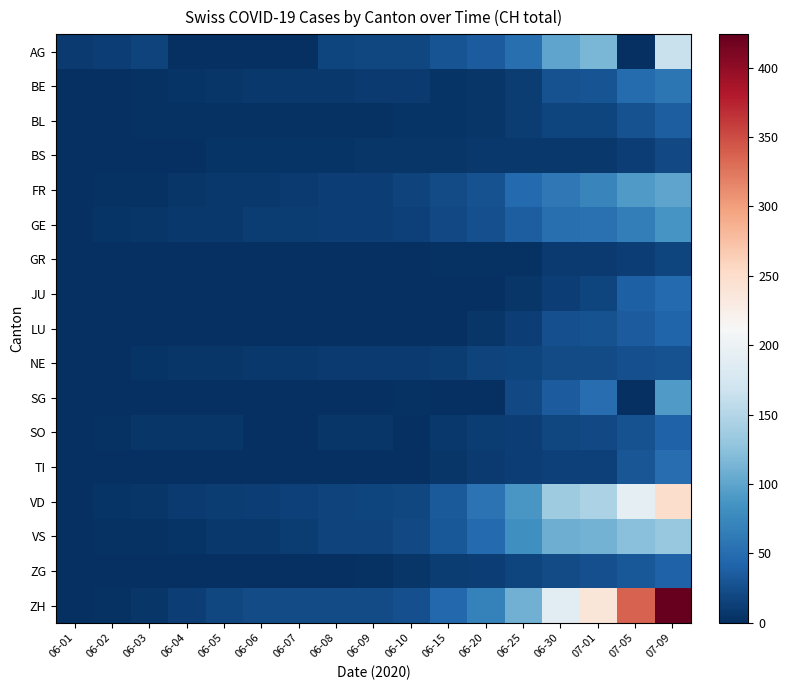

Reading left to right, transcribe all the data shown in this chart.

AG: 06-01=9	06-02=12	06-03=15	06-04=0	06-05=0	06-06=0	06-07=0	06-08=17	06-09=19	06-10=19	06-15=29	06-20=35	06-25=52	06-30=100	07-01=115	07-05=0	07-09=165
BE: 06-01=0	06-02=1	06-03=2	06-04=4	06-05=6	06-06=8	06-07=8	06-08=8	06-09=9	06-10=9	06-15=4	06-20=6	06-25=10	06-30=27	07-01=29	07-05=49	07-09=59
BL: 06-01=0	06-02=1	06-03=2	06-04=2	06-05=3	06-06=3	06-07=3	06-08=3	06-09=3	06-10=4	06-15=4	06-20=6	06-25=10	06-30=17	07-01=18	07-05=27	07-09=38
BS: 06-01=0	06-02=0	06-03=1	06-04=1	06-05=4	06-06=4	06-07=4	06-08=4	06-09=5	06-10=5	06-15=5	06-20=7	06-25=7	06-30=7	07-01=7	07-05=12	07-09=21
FR: 06-01=0	06-02=2	06-03=3	06-04=5	06-05=7	06-06=7	06-07=9	06-08=13	06-09=13	06-10=15	06-15=22	06-20=27	06-25=47	06-30=61	07-01=72	07-05=92	07-09=100
GE: 06-01=0	06-02=4	06-03=6	06-04=7	06-05=8	06-06=11	06-07=11	06-08=12	06-09=12	06-10=14	06-15=20	06-20=25	06-25=38	06-30=52	07-01=53	07-05=65	07-09=87
GR: 06-01=0	06-02=0	06-03=1	06-04=1	06-05=1	06-06=1	06-07=1	06-08=1	06-09=1	06-10=1	06-15=2	06-20=2	06-25=3	06-30=9	07-01=9	07-05=12	07-09=18
JU: 06-01=0	06-02=0	06-03=0	06-04=0	06-05=0	06-06=0	06-07=0	06-08=0	06-09=0	06-10=0	06-15=1	06-20=1	06-25=5	06-30=12	07-01=17	07-05=39	07-09=47
LU: 06-01=0	06-02=0	06-03=0	06-04=0	06-05=0	06-06=0	06-07=1	06-08=1	06-09=1	06-10=1	06-15=0	06-20=6	06-25=12	06-30=25	07-01=28	07-05=36	07-09=43
NE: 06-01=0	06-02=1	06-03=4	06-04=5	06-05=6	06-06=7	06-07=7	06-08=9	06-09=9	06-10=9	06-15=11	06-20=15	06-25=18	06-30=22	07-01=22	07-05=25	07-09=28
SG: 06-01=0	06-02=0	06-03=1	06-04=0	06-05=0	06-06=0	06-07=0	06-08=0	06-09=0	06-10=3	06-15=0	06-20=0	06-25=20	06-30=35	07-01=51	07-05=0	07-09=92
SO: 06-01=0	06-02=3	06-03=5	06-04=6	06-05=6	06-06=0	06-07=0	06-08=6	06-09=6	06-10=0	06-15=8	06-20=11	06-25=13	06-30=19	07-01=21	07-05=28	07-09=41
TI: 06-01=0	06-02=0	06-03=0	06-04=1	06-05=1	06-06=1	06-07=1	06-08=1	06-09=1	06-10=1	06-15=6	06-20=9	06-25=12	06-30=14	07-01=14	07-05=31	07-09=50
VD: 06-01=0	06-02=4	06-03=6	06-04=9	06-05=11	06-06=13	06-07=14	06-08=15	06-09=18	06-10=19	06-15=34	06-20=55	06-25=88	06-30=136	07-01=145	07-05=193	07-09=249
VS: 06-01=0	06-02=2	06-03=2	06-04=4	06-05=7	06-06=7	06-07=10	06-08=15	06-09=16	06-10=20	06-15=32	06-20=48	06-25=82	06-30=109	07-01=112	07-05=124	07-09=132
ZG: 06-01=0	06-02=0	06-03=0	06-04=0	06-05=0	06-06=0	06-07=0	06-08=1	06-09=3	06-10=5	06-15=11	06-20=13	06-25=17	06-30=23	07-01=25	07-05=33	07-09=41
ZH: 06-01=0	06-02=2	06-03=5	06-04=13	06-05=19	06-06=23	06-07=23	06-08=23	06-09=23	06-10=26	06-15=45	06-20=68	06-25=110	06-30=189	07-01=237	07-05=337	07-09=424